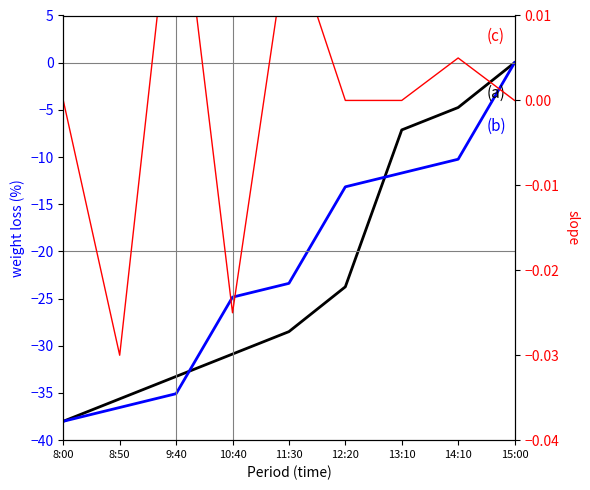

How many series are shown in this chart?

3